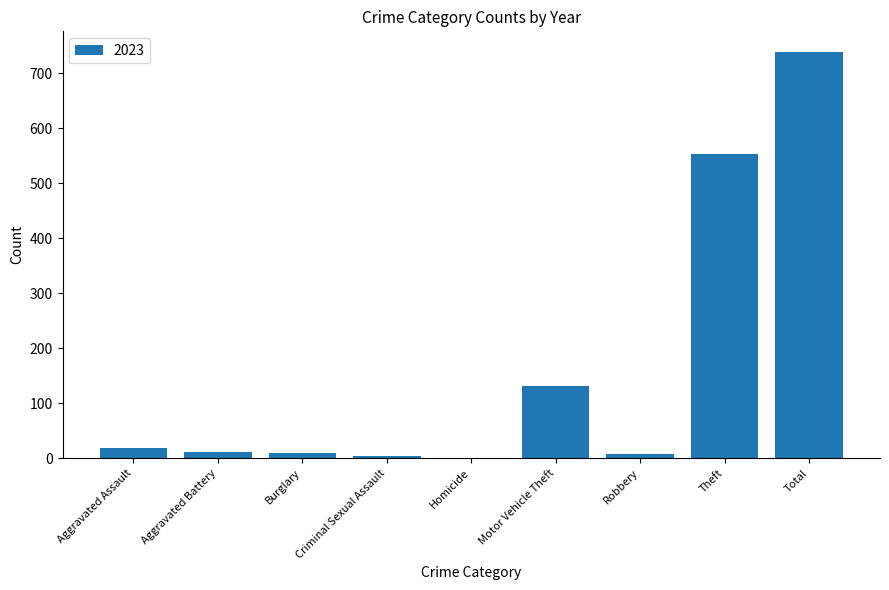

Which has a higher value, Theft or Criminal Sexual Assault?

Theft